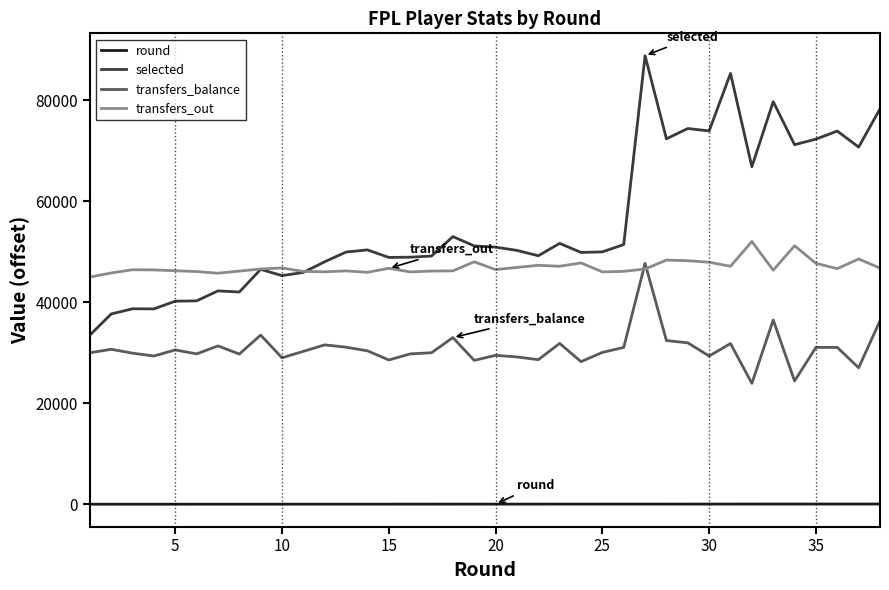

What is the greatest value displayed?

88837